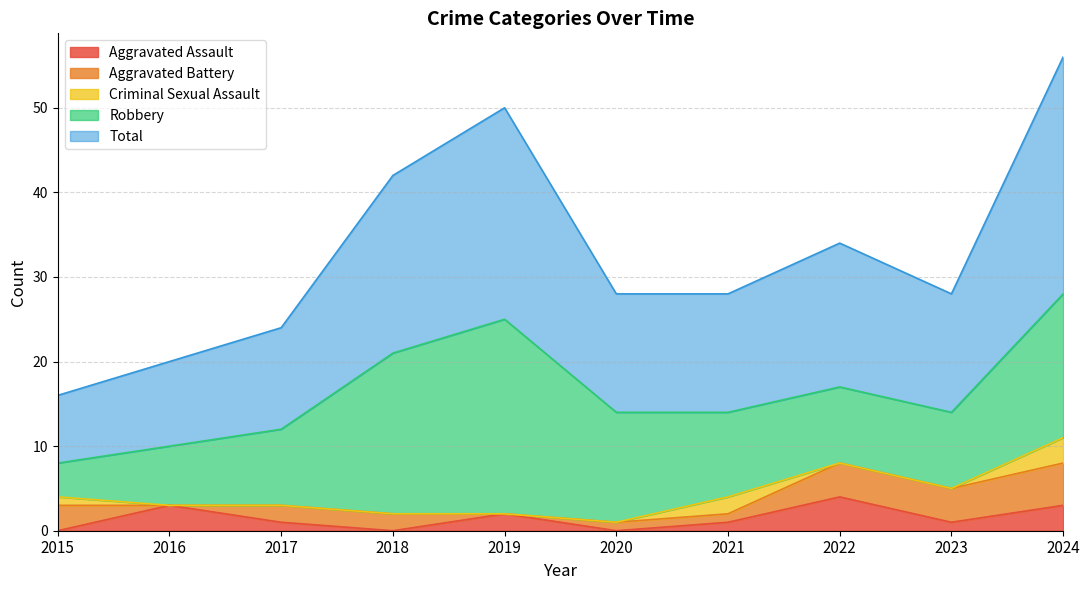

Reading left to right, transcribe all the data shown in this chart.

Aggravated Assault: 0	3	1	0	2	0	1	4	1	3
Aggravated Battery: 3	0	2	2	0	1	1	4	4	5
Criminal Sexual Assault: 1	0	0	0	0	0	2	0	0	3
Robbery: 4	7	9	19	23	13	10	9	9	17
Total: 8	10	12	21	25	14	14	17	14	28